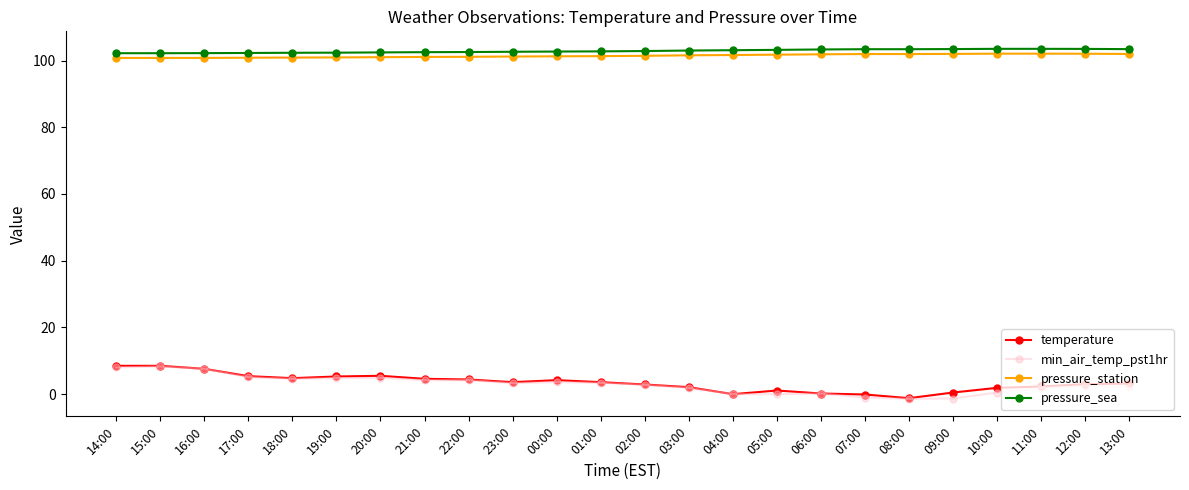

The pressure_sea series shows 103.0 at 03:00. True or false?

True